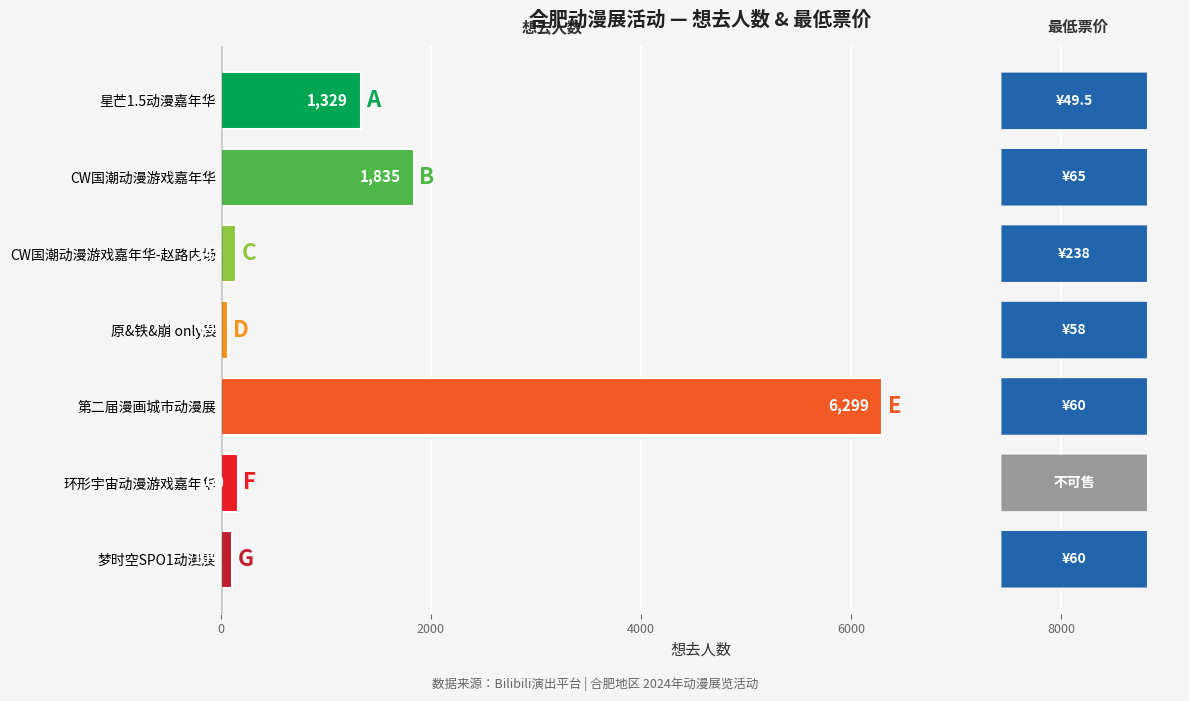

What is the ratio of the value at 第二届漫画城市动漫展 to the value at 星芒1.5动漫嘉年华?

4.7